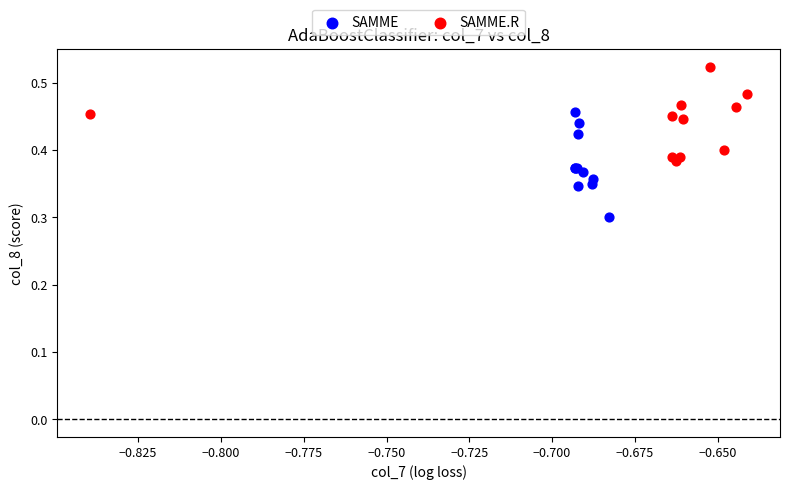

Which series reaches the minimum Y coordinate?

SAMME